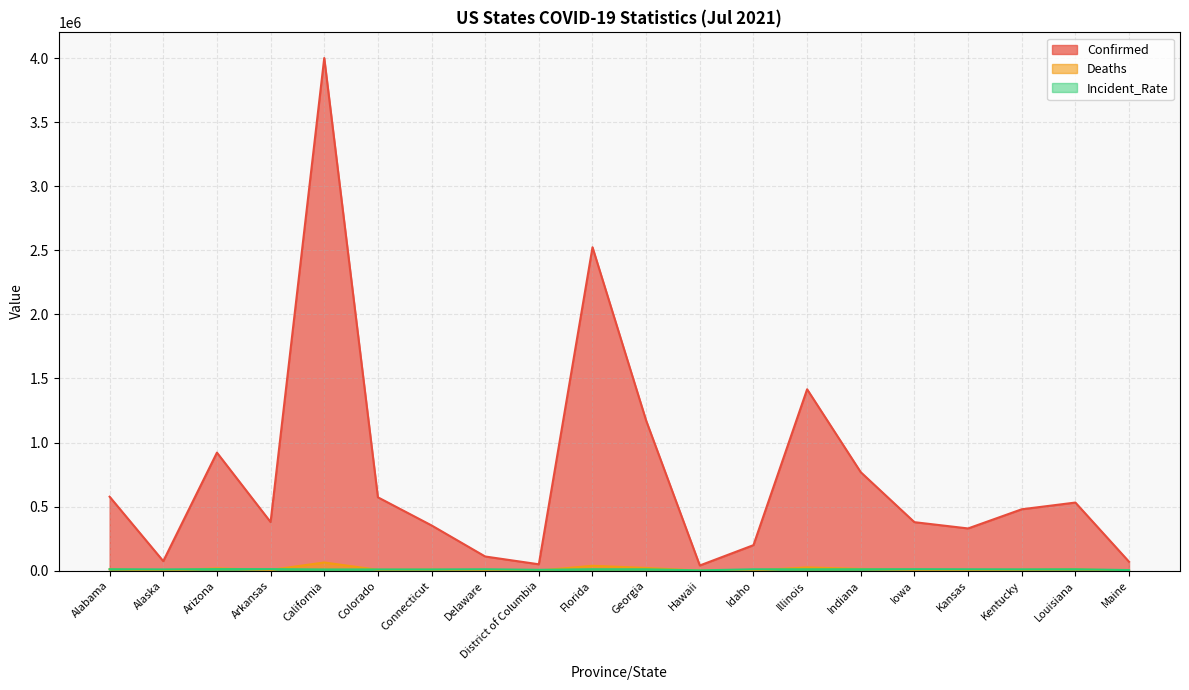

What is the value of the Deaths point at the 20th from the left?

899.0